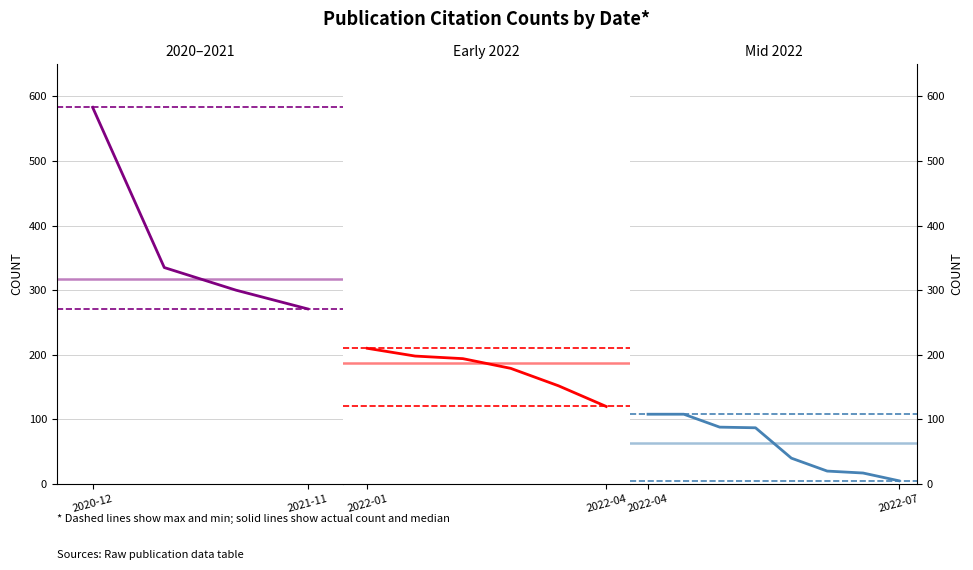

What is the value of the 18th point from the left?

5